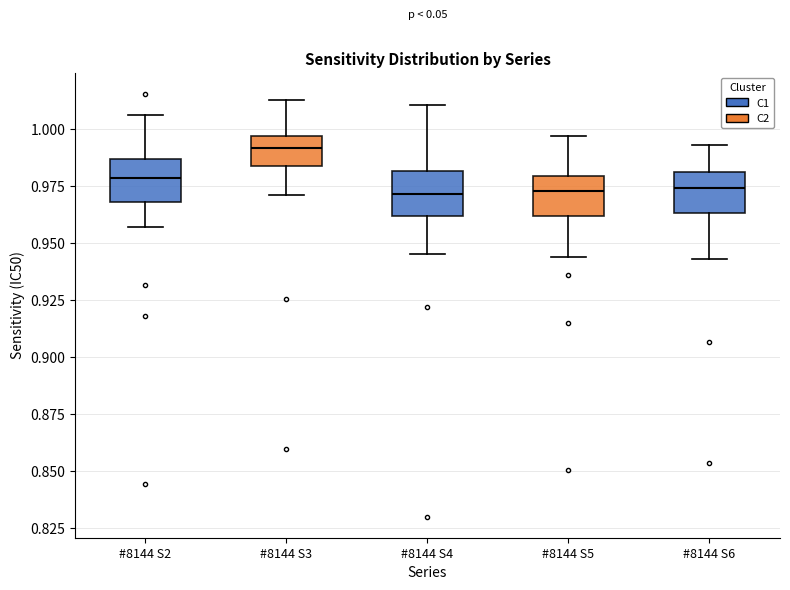

Reading left to right, read every box against the y-axis: the position of its median line, the range the box covers, and the ends of its whiskers. The values are not printed on the chart, so give them approximately, as read against the axis.

#8144 S2: median 0.980, box 0.970 to 0.985, whiskers 0.955 to 1.005
#8144 S3: median 0.990, box 0.985 to 0.995, whiskers 0.970 to 1.015
#8144 S4: median 0.970, box 0.960 to 0.980, whiskers 0.945 to 1.010
#8144 S5: median 0.975, box 0.960 to 0.980, whiskers 0.945 to 0.995
#8144 S6: median 0.975, box 0.965 to 0.980, whiskers 0.945 to 0.995